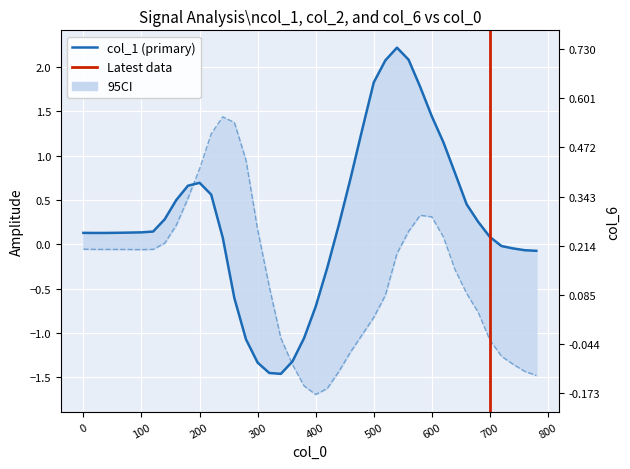

Which series ends up on top after the final intersection of col_1 and col_2?

col_1